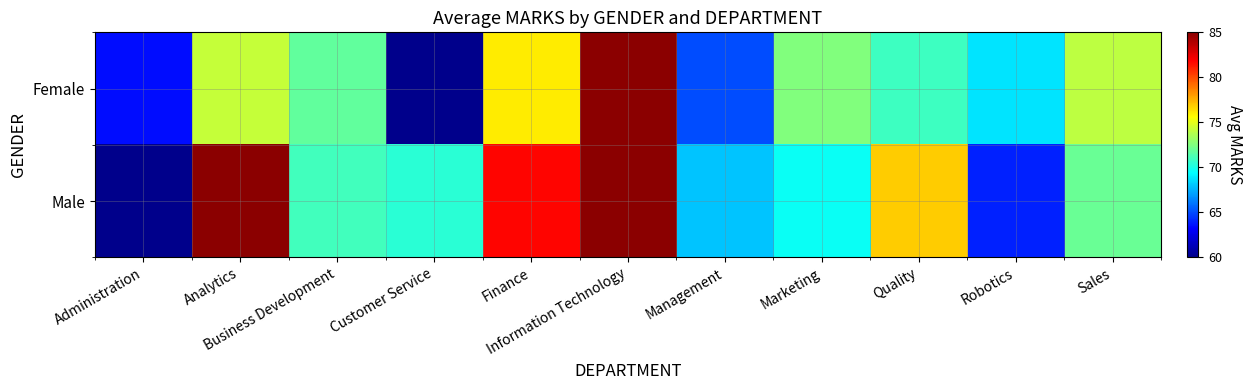

Which series has the widest spread of values?

Male